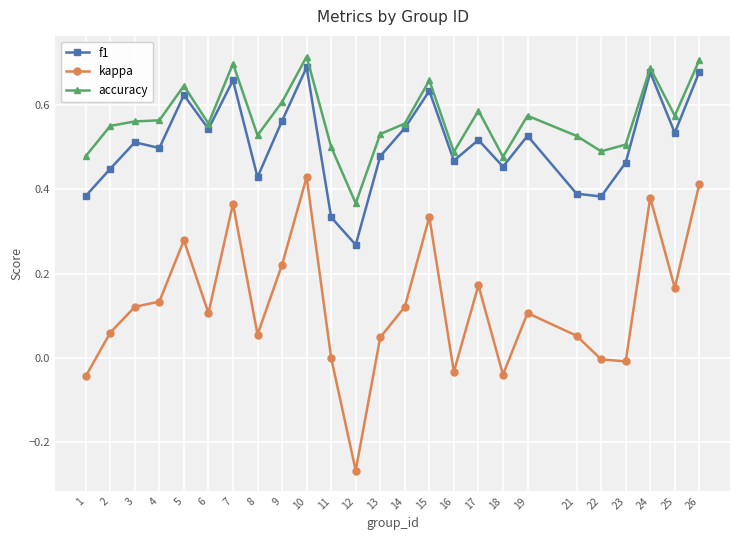

At how many categories does at least one series exceed 0?

25